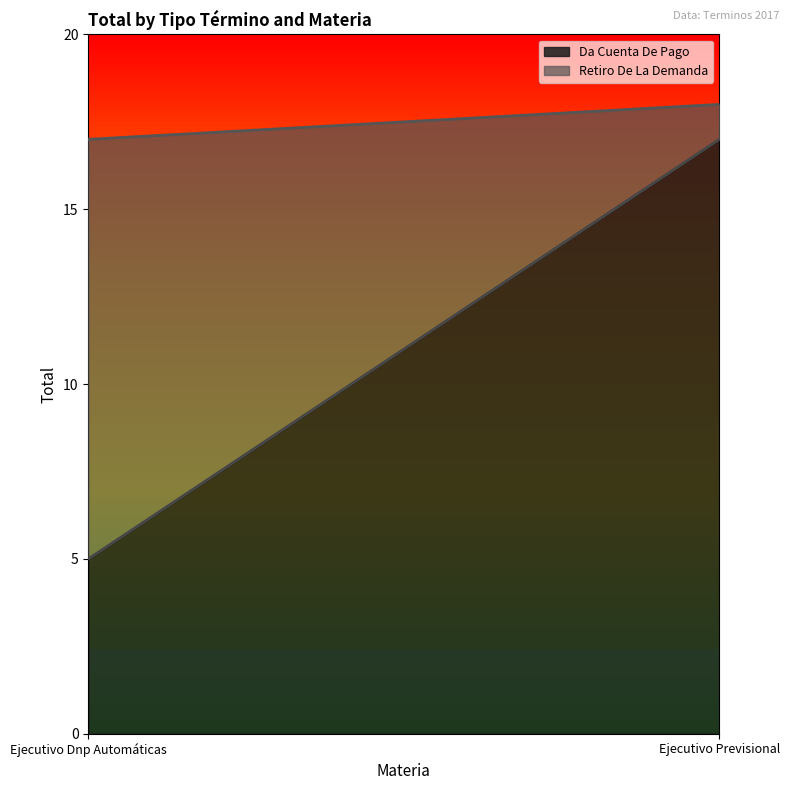

What is the label of the 1st point from the right?

Ejecutivo Previsional